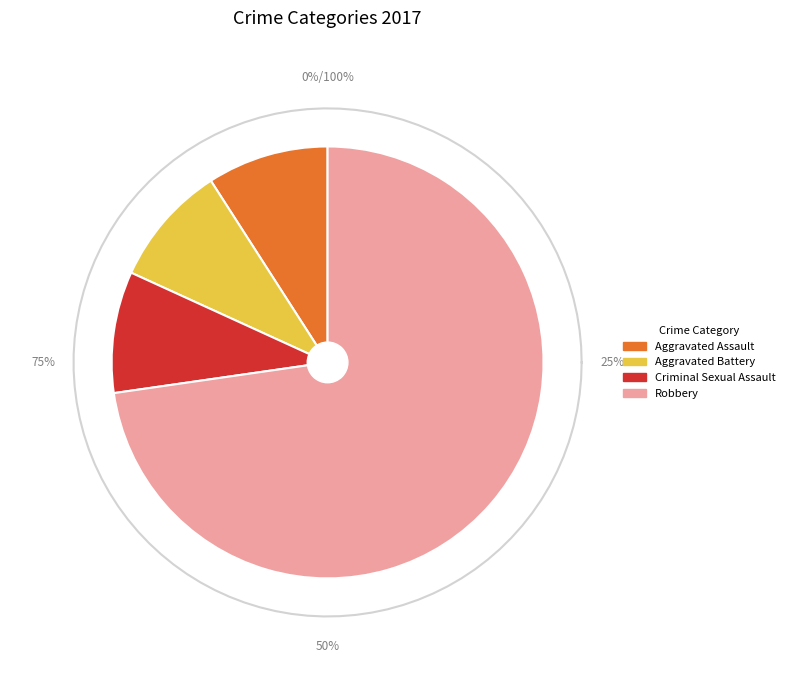

To the nearest percent, what is the average slice percentage?

25%